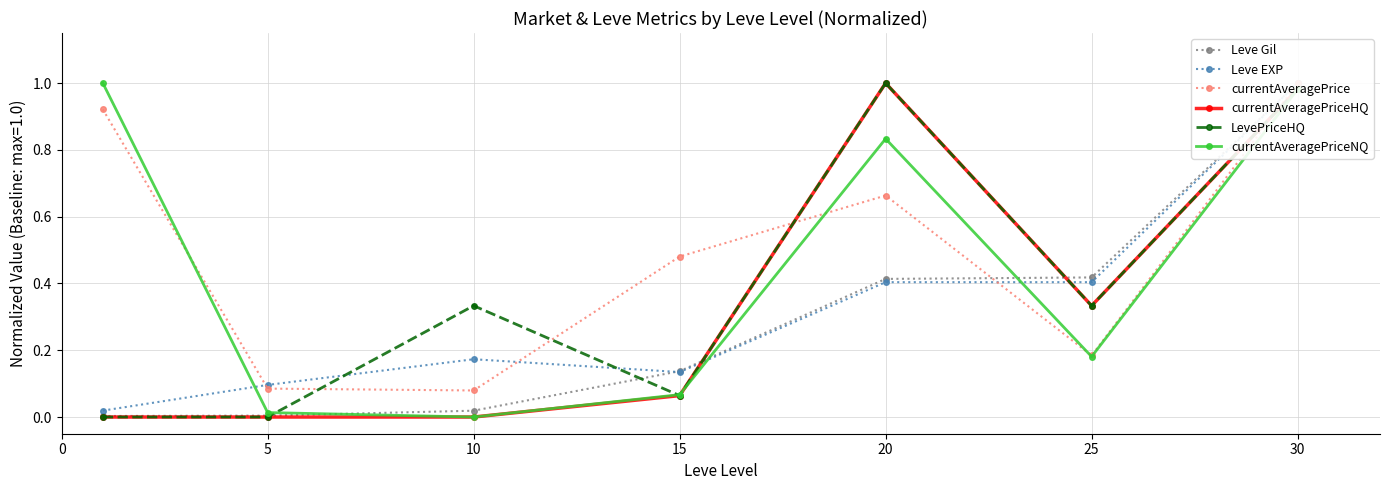

What is the spread (max minus min) of values at 25?

0.2